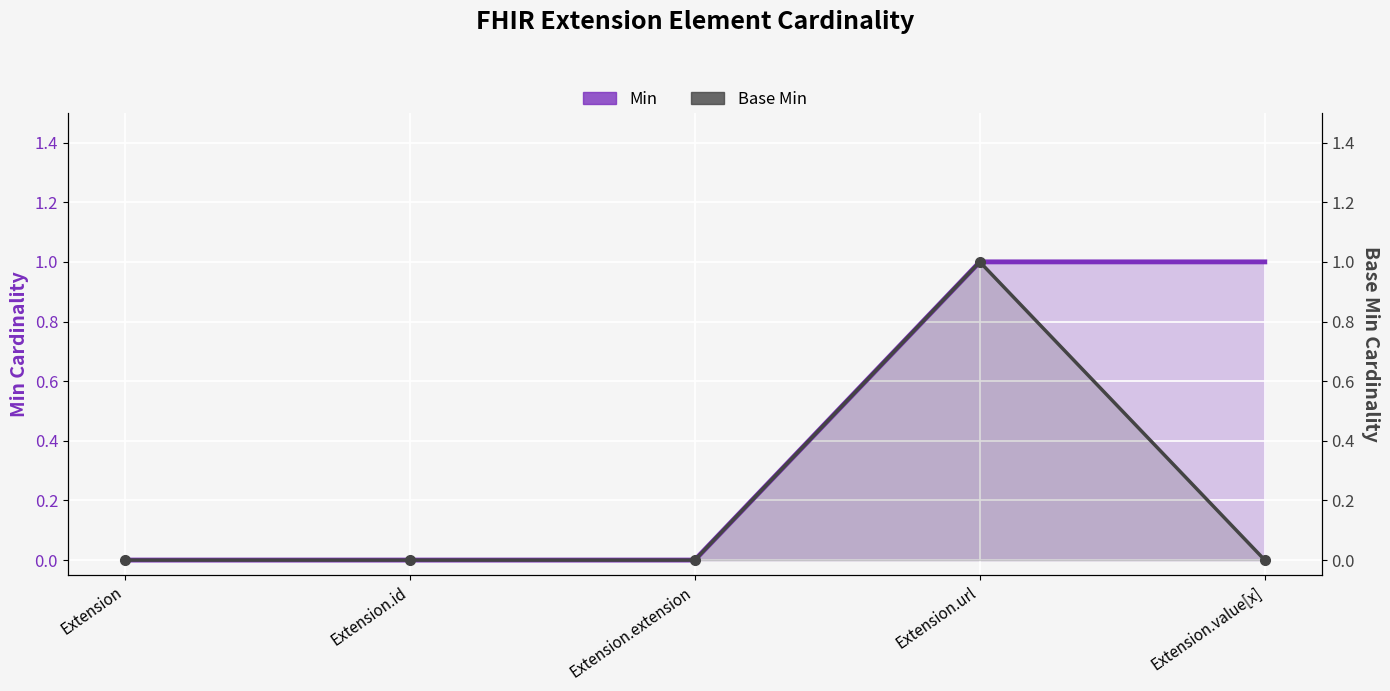

Count the number of data series in this chart.

2